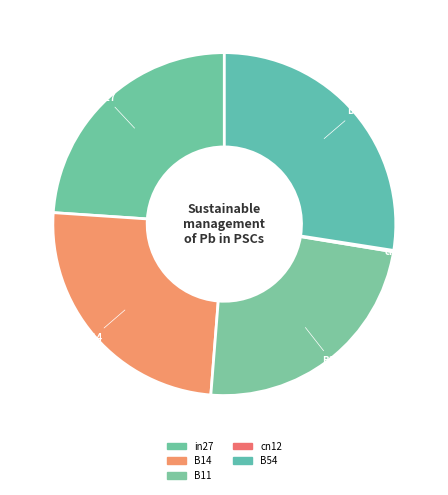

Does any single category account for the majority?

No